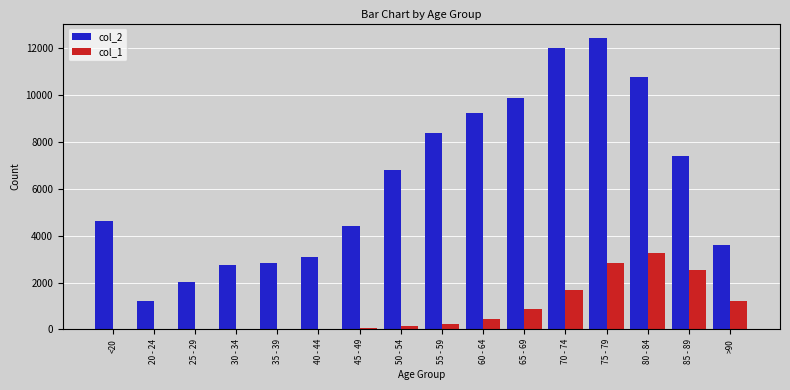

At which label does col_1 reach its peak?

80 - 84